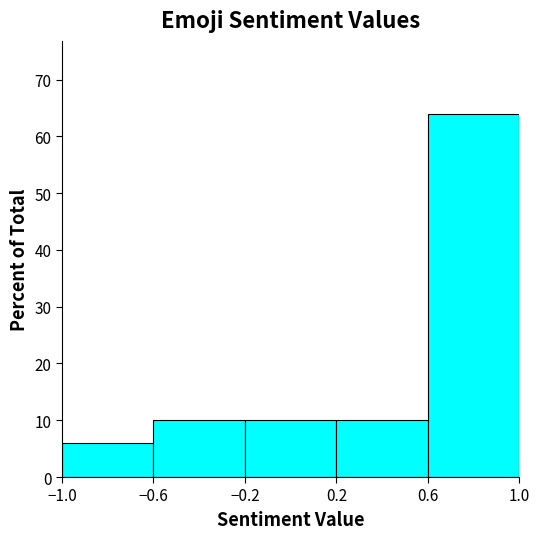

What is the height of the bar covering 0.6 to 1.0 on the x-axis? The values are not printed on the chart, so give them approximately, as read against the axis.

64